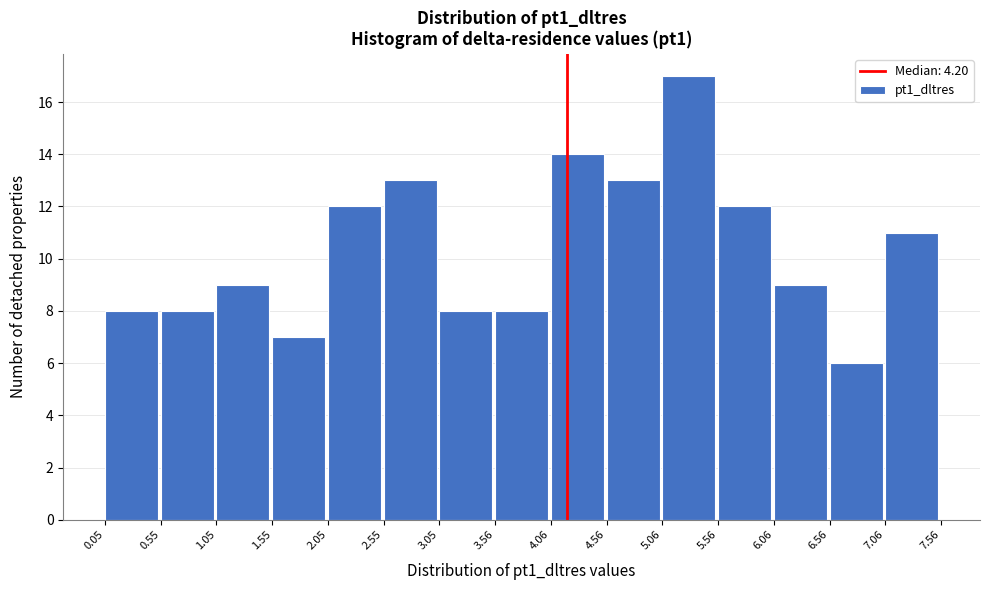

Reading left to right, list every bar in this chart as the range it spans on the x-axis followed by its height. The values are not printed on the chart, so give them approximately, as read against the axis.

0.05 to 0.55: 8
0.55 to 1.05: 8
1.05 to 1.55: 9
1.55 to 2.05: 7
2.05 to 2.55: 12
2.55 to 3.05: 13
3.05 to 3.56: 8
3.56 to 4.06: 8
4.06 to 4.56: 14
4.56 to 5.06: 13
5.06 to 5.56: 17
5.56 to 6.06: 12
6.06 to 6.56: 9
6.56 to 7.06: 6
7.06 to 7.56: 11